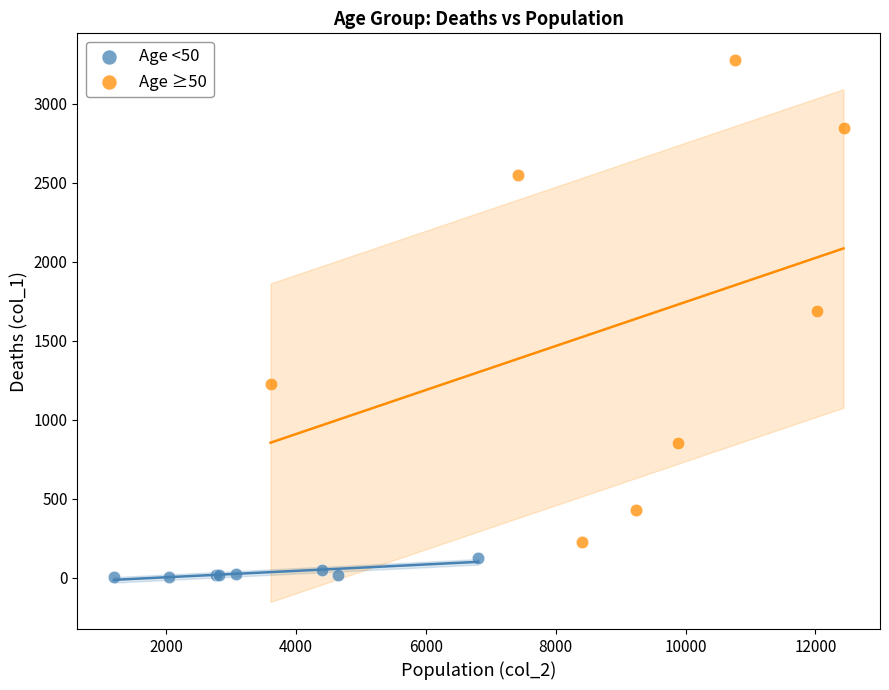

Which series has the widest spread of Y values?

Age ≥50